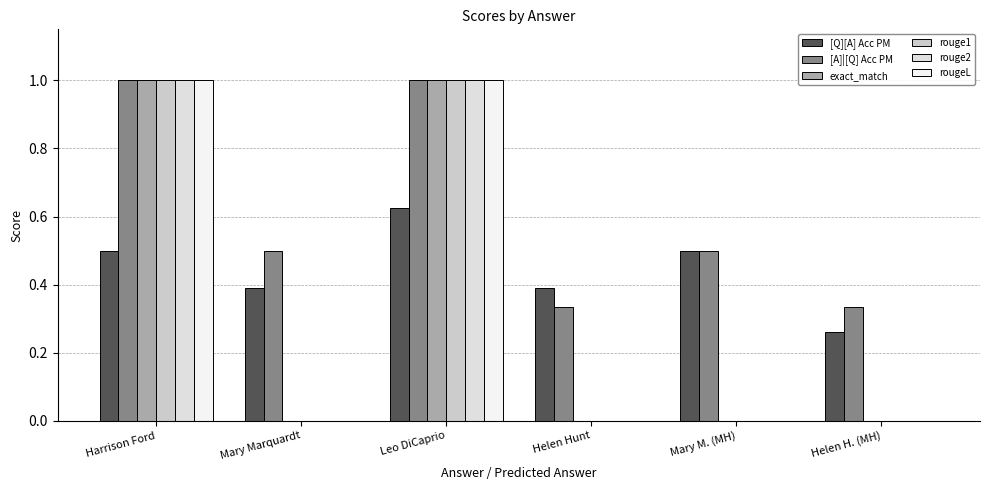

Does the chart contain stacked bars?

No